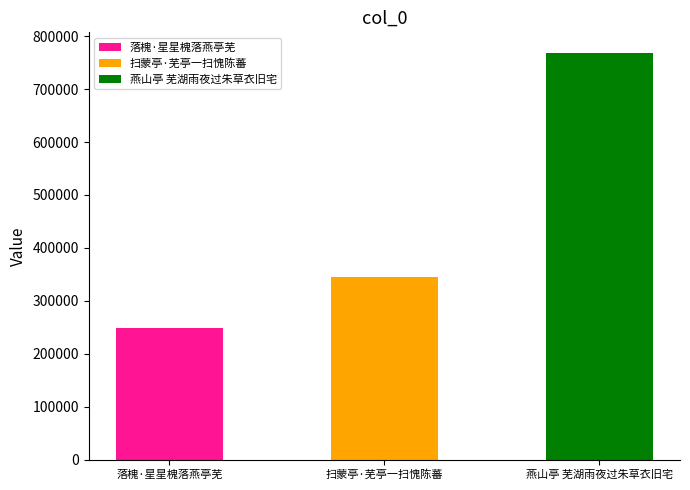

What is the greatest value displayed?

768831